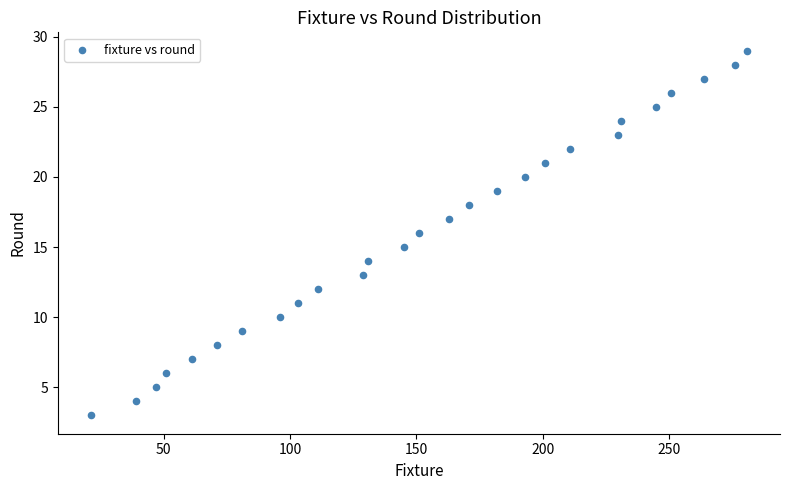

What is the range of Y values (max minus min)?

26